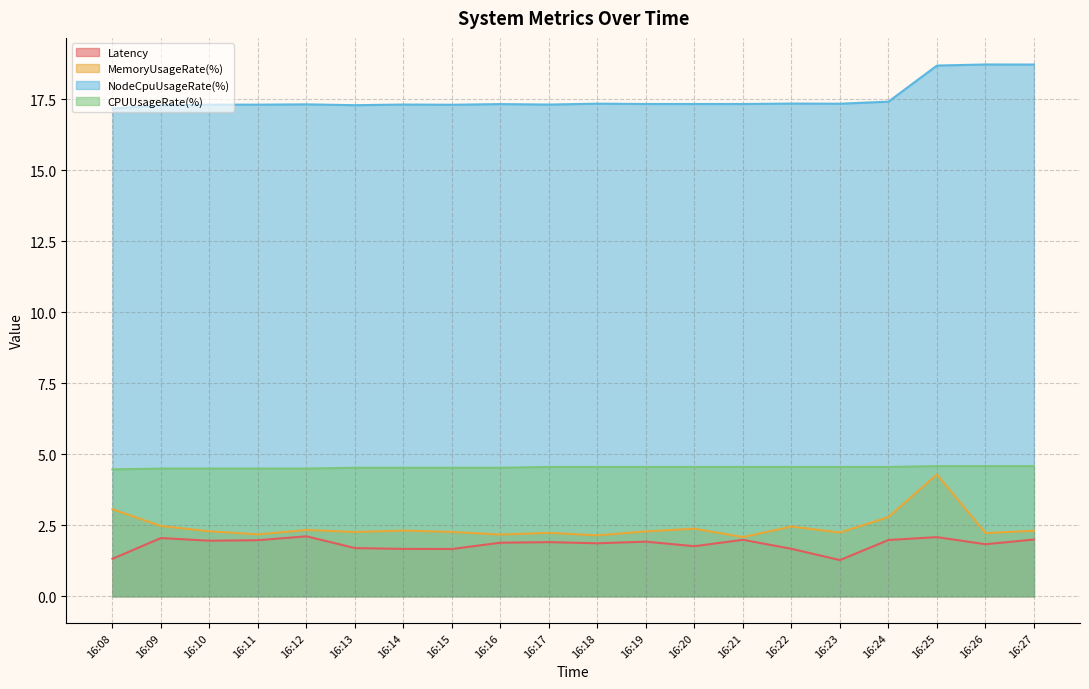

Where is the first local minimum for NodeCpuUsageRate(%)?

16:11